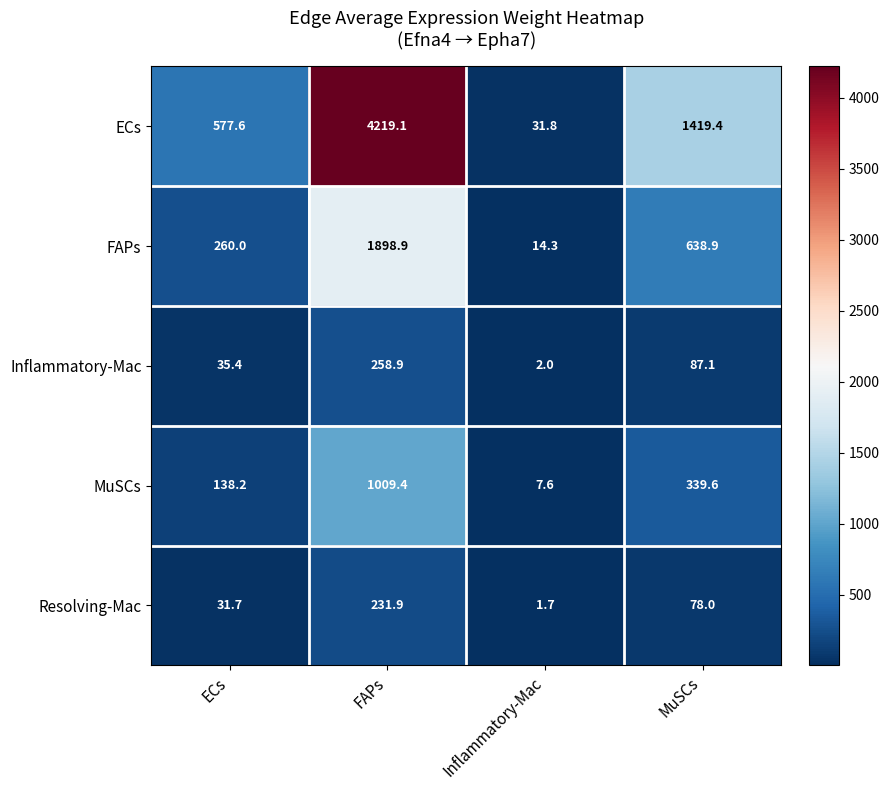

Count the number of categories in the chart.

4